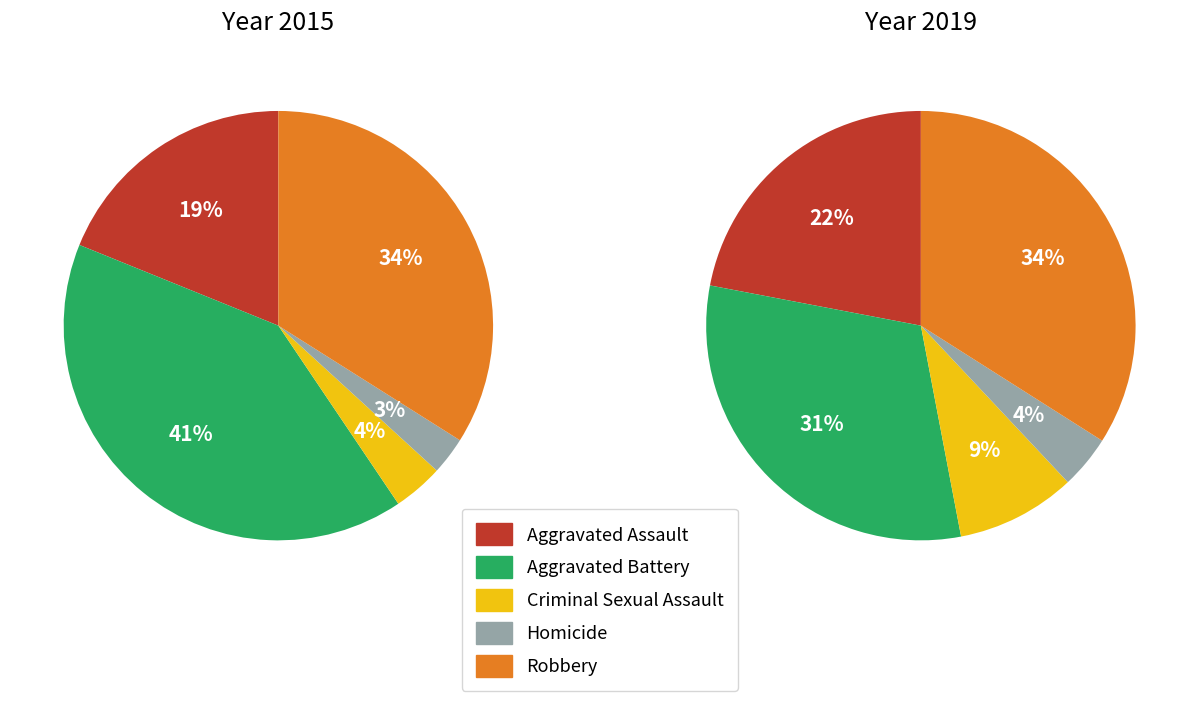

To the nearest percent, what is the combined percentage of Aggravated Battery and Criminal Sexual Assault?

44%